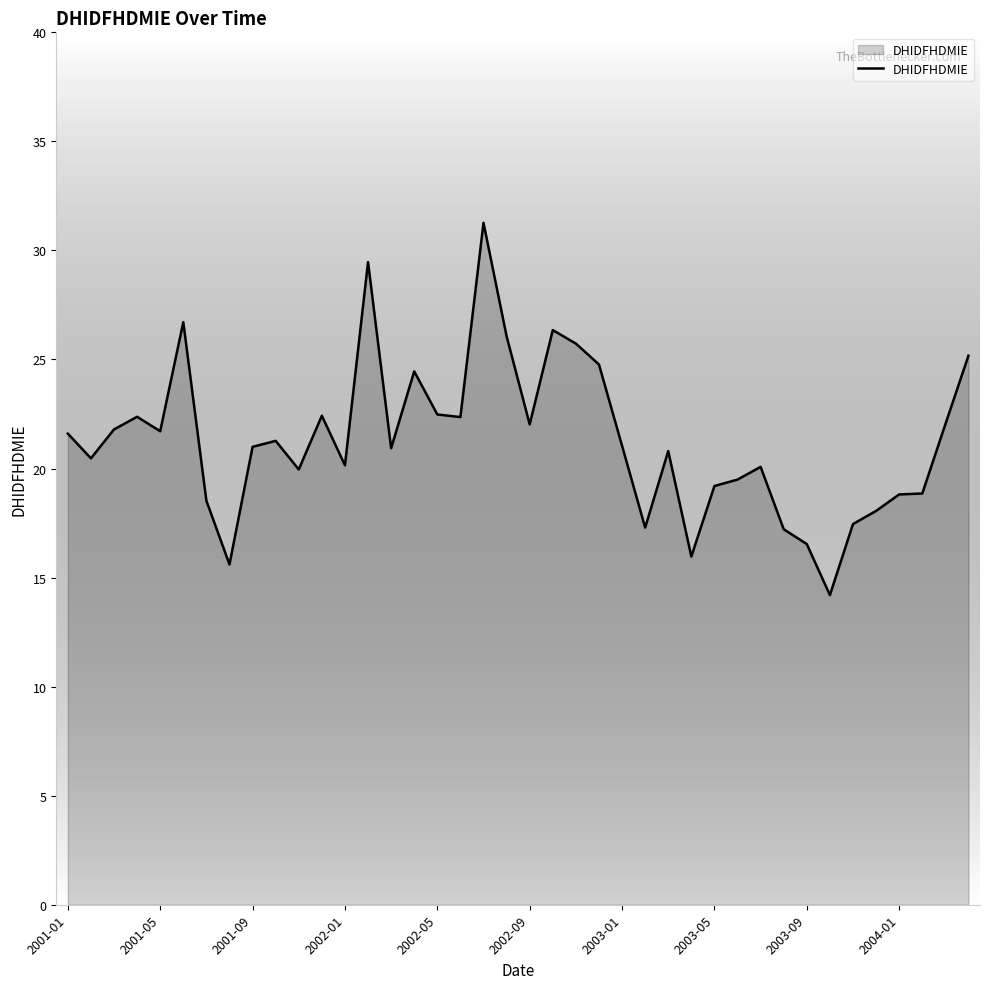

What is the minimum value shown in the chart?

14.2